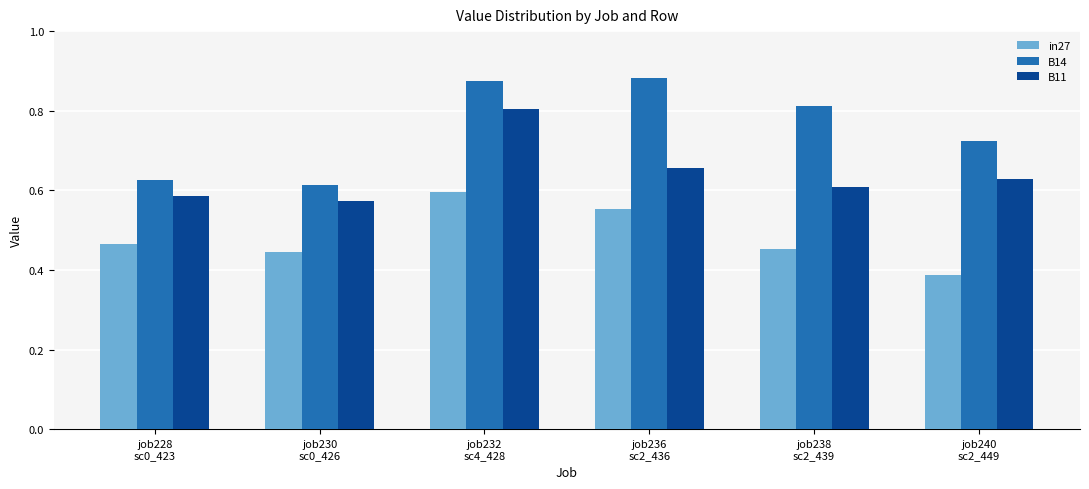

What is the spread (max minus min) of values at job236
sc2_436?

0.3